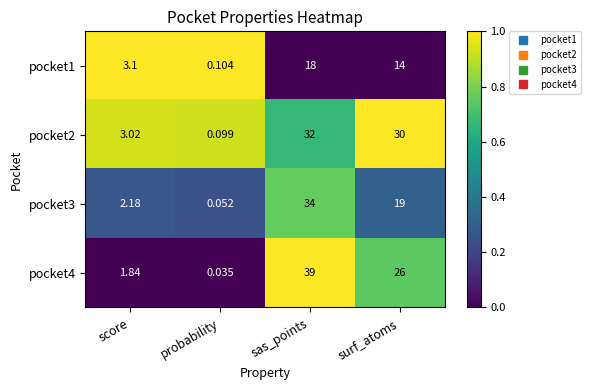

At which label does pocket2 first exceed 30?

sas_points